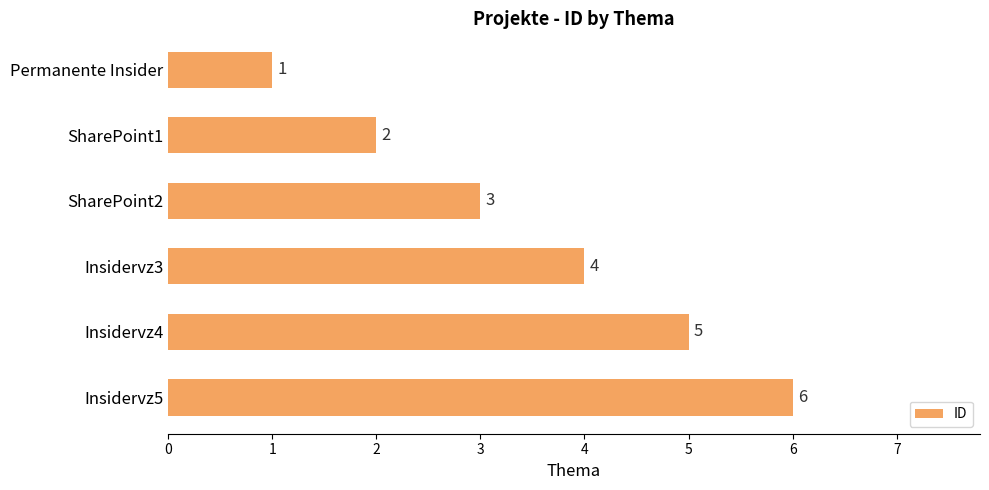

True or false: the data shows 8 at Insidervz4.

False